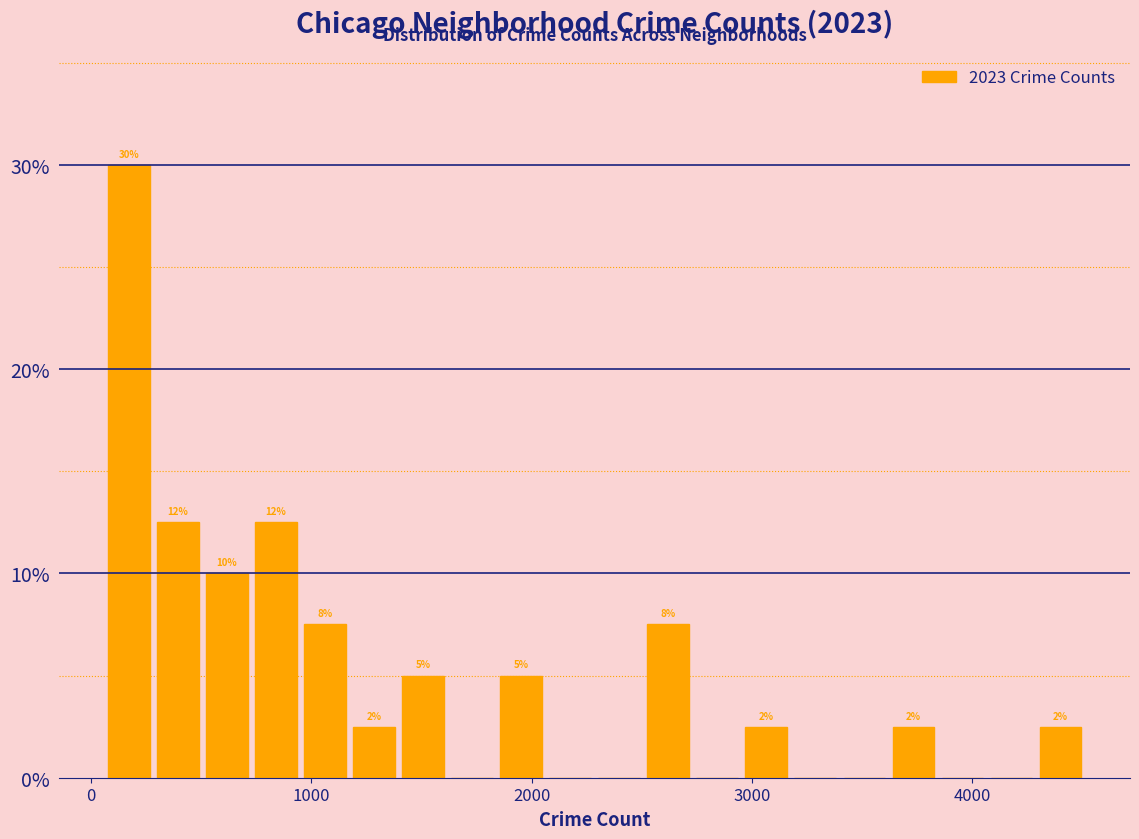

Around what value on the x-axis is the tallest bar? Give the approximate position of its centre, as read against the axis.

200